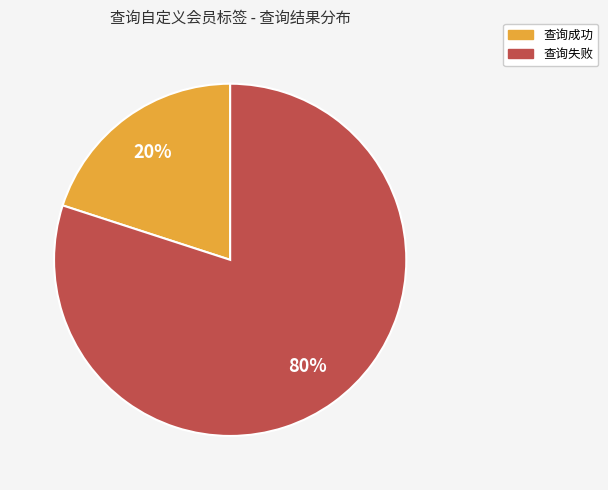

Is there a majority slice in this chart?

Yes